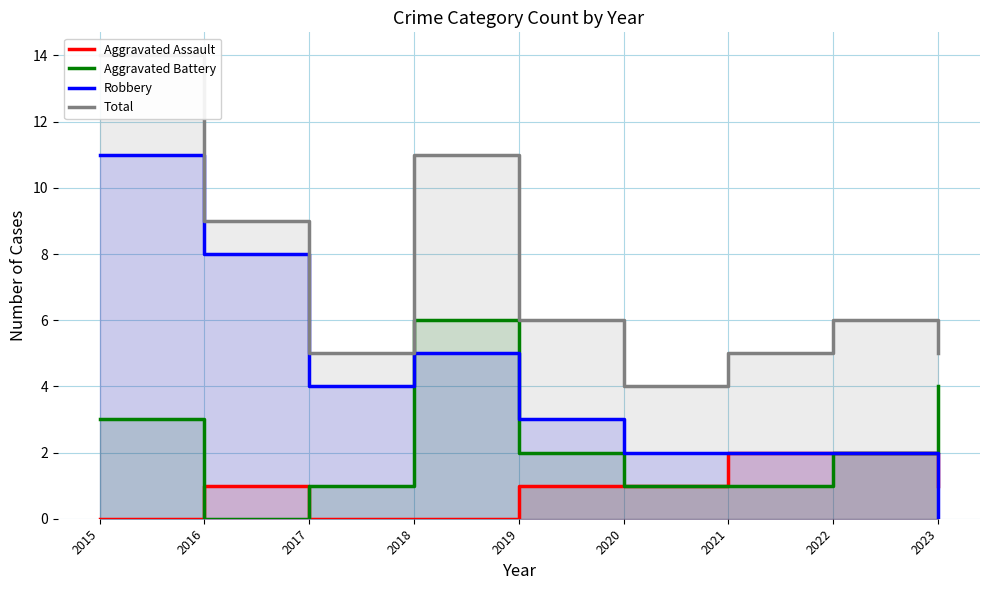

At which label does Aggravated Battery first exceed 2?

2015